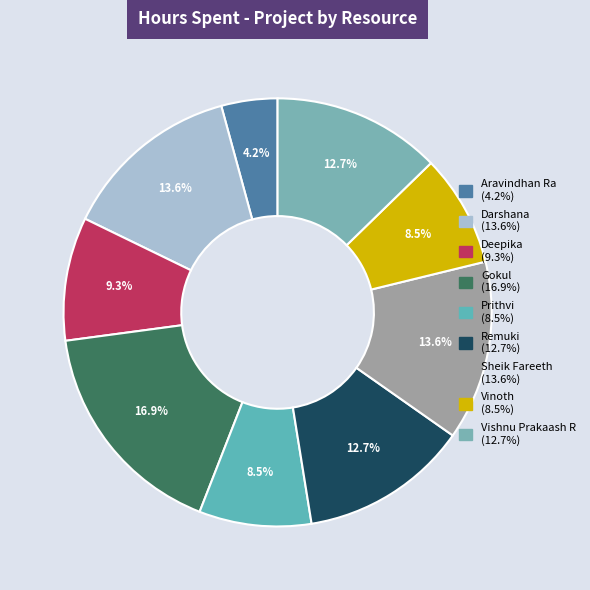

Which category has the biggest portion of the pie?

Gokul